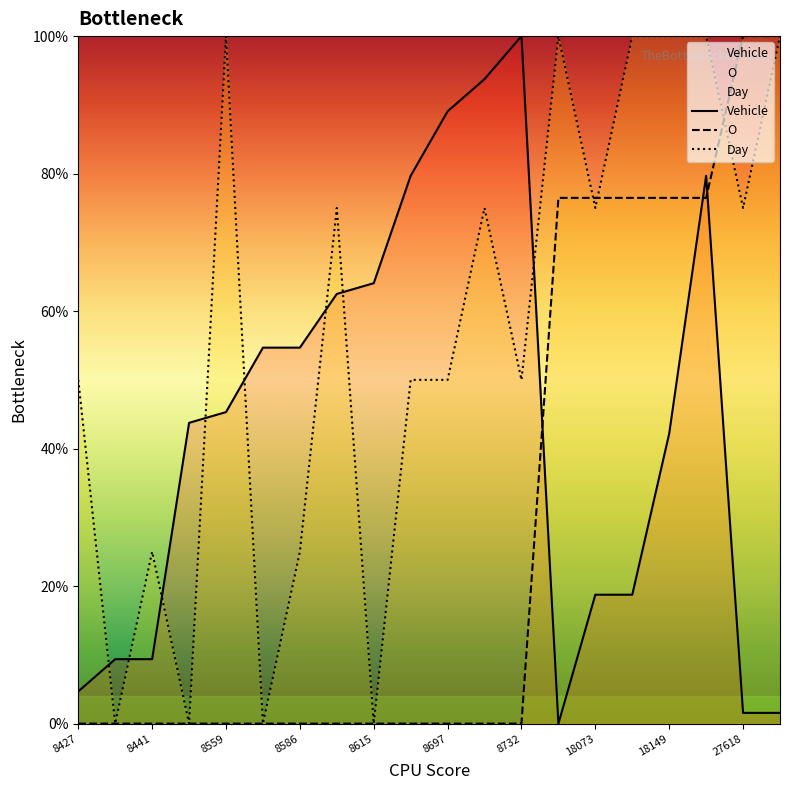

List the series in order of their overall mean, highest first.

Day, Vehicle, O